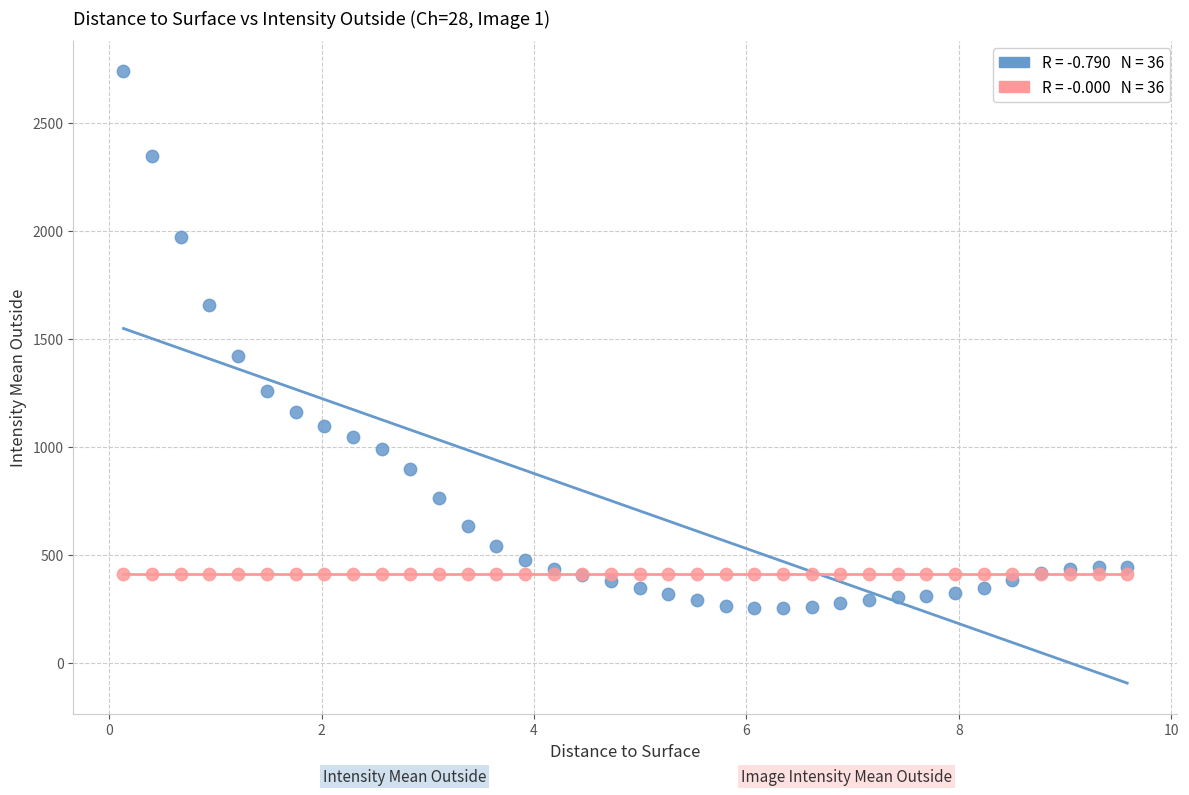

Across all series, what Y value is closest to 1496?

1423.1